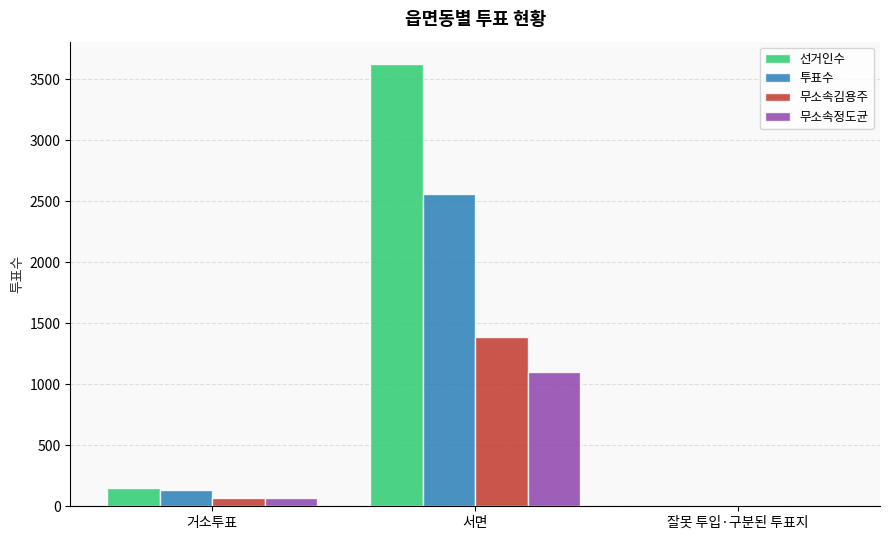

Which series changed the most between 거소투표 and 서면?

선거인수